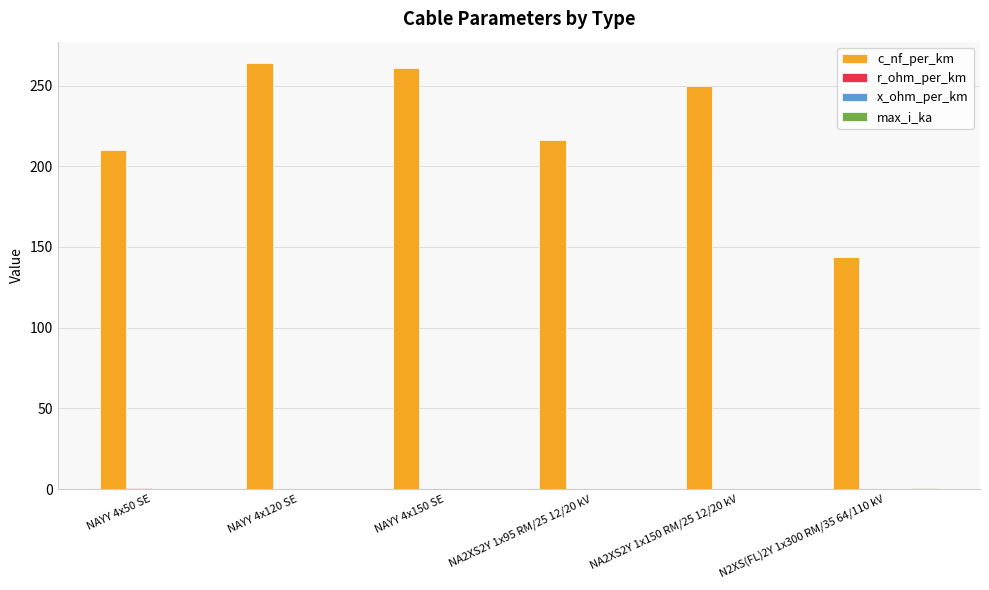

The value of c_nf_per_km at NAYY 4x120 SE is 176.5. True or false?

False